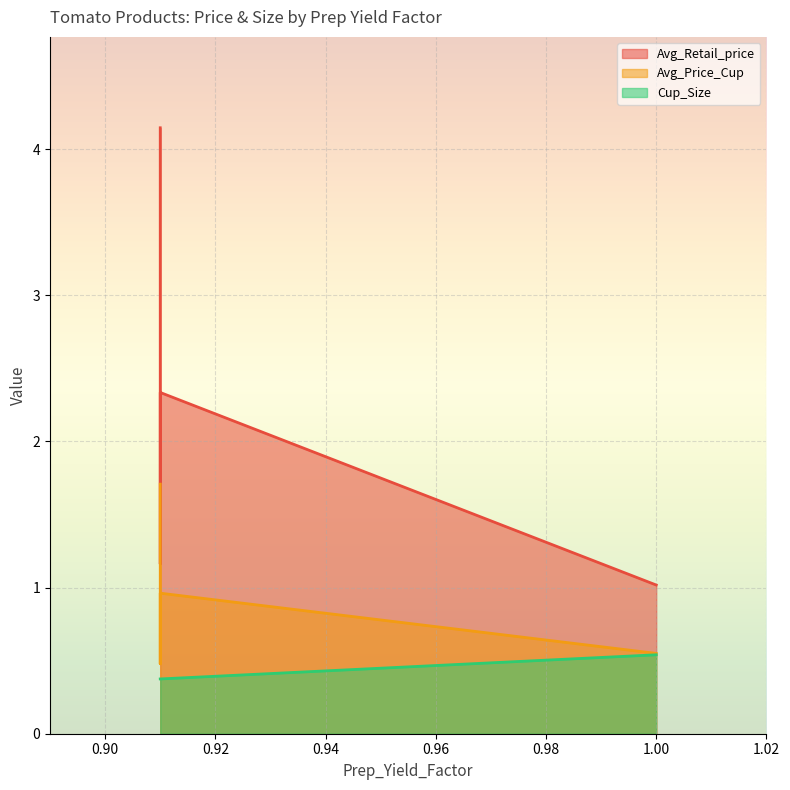

Between 0.91 and 1.0, which series saw the biggest shift?

Avg_Retail_price